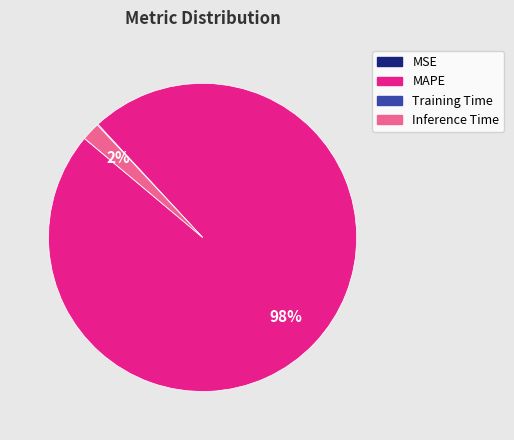

True or false: Inference Time accounts for 2% of the total.

True